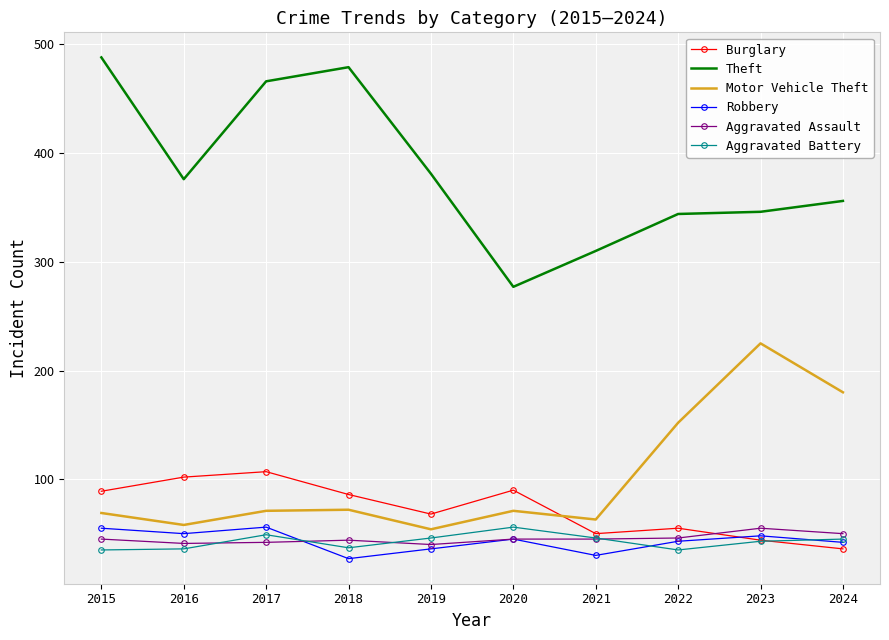

What is the sum of the Motor Vehicle Theft values at 2015 and 2016?

127